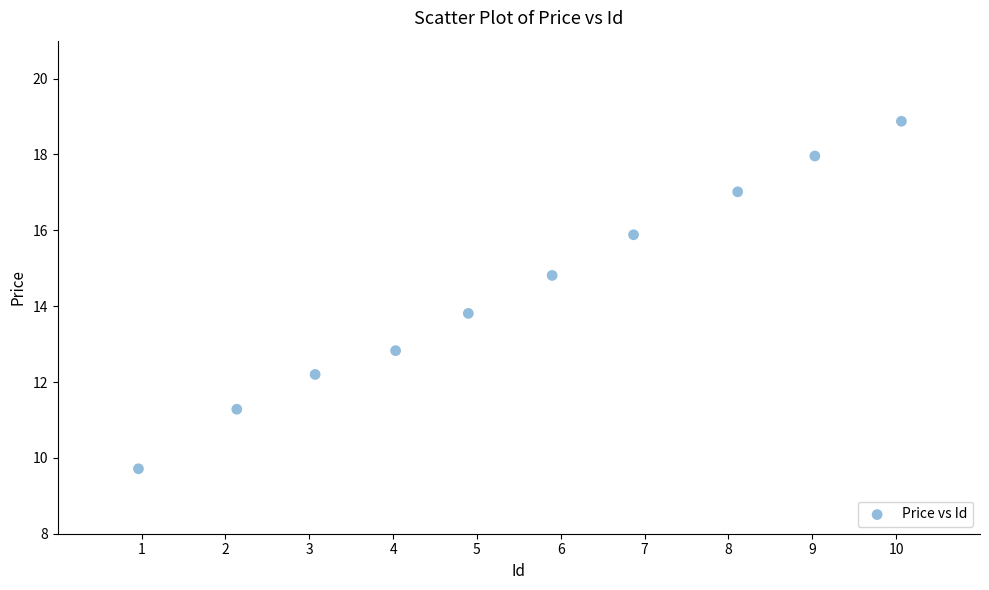

What is the range of X values (max minus min)?

9.1